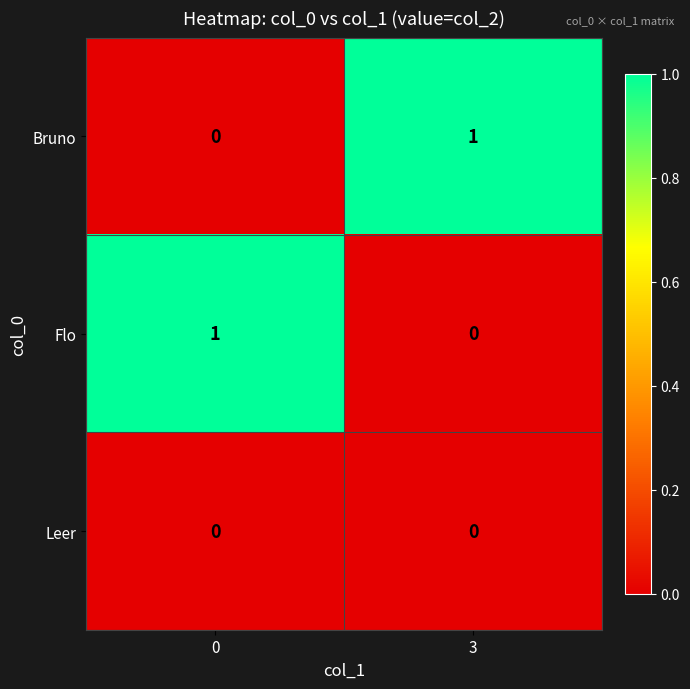

Reading left to right, extract all data points from this chart.

Bruno: 0	1
Flo: 1	0
Leer: 0	0